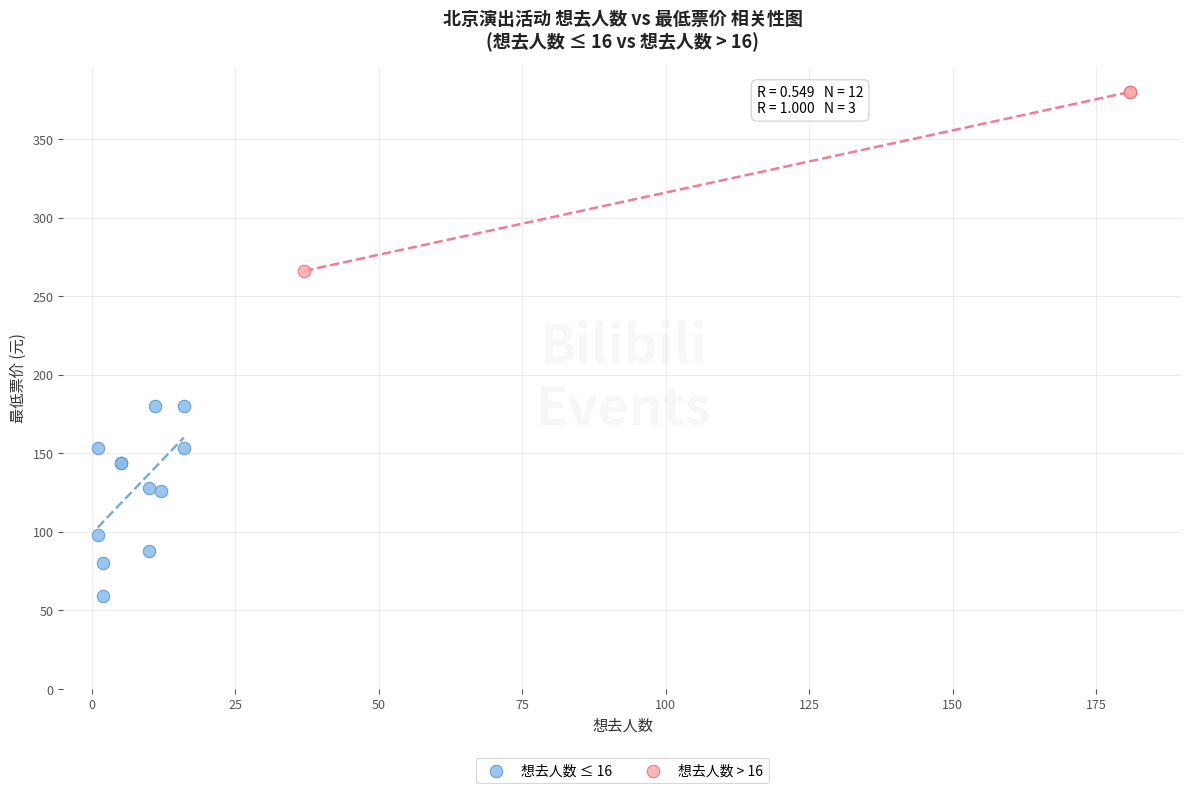

Which series contains the highest Y value?

想去人数 > 16